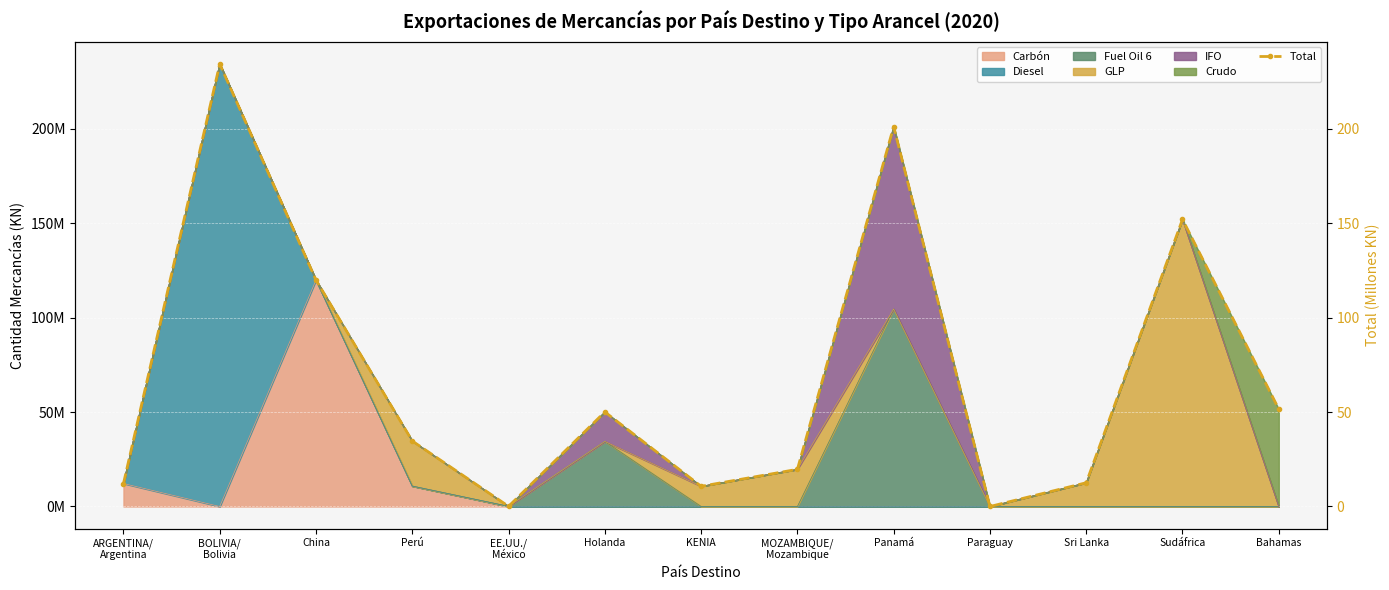

At which label is the value closest to 117?

China